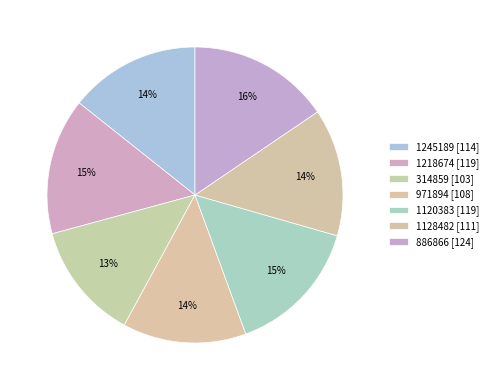

Which slice is the largest?

886866